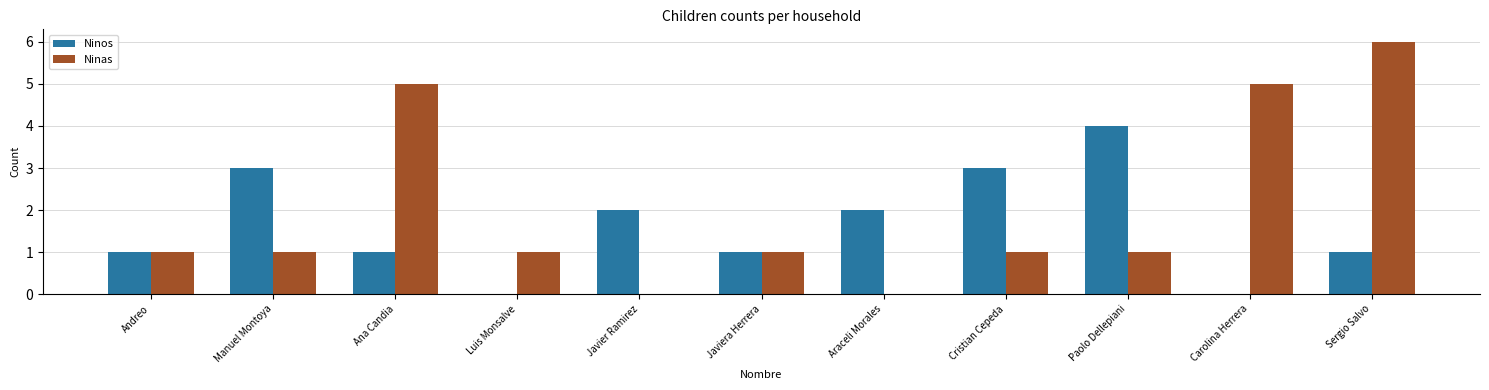

Which series has the widest spread of values?

Ninas